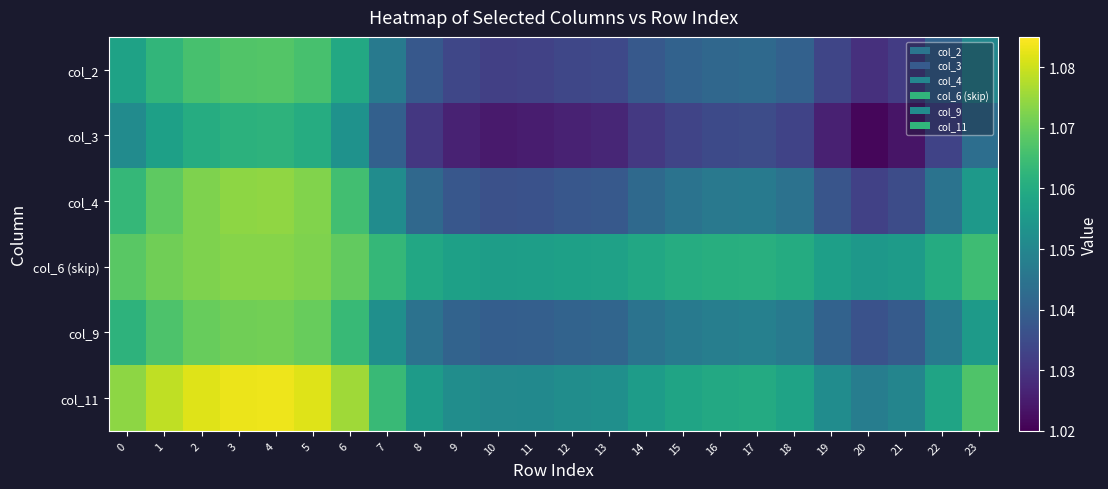

How many distinct data groups are displayed?

6